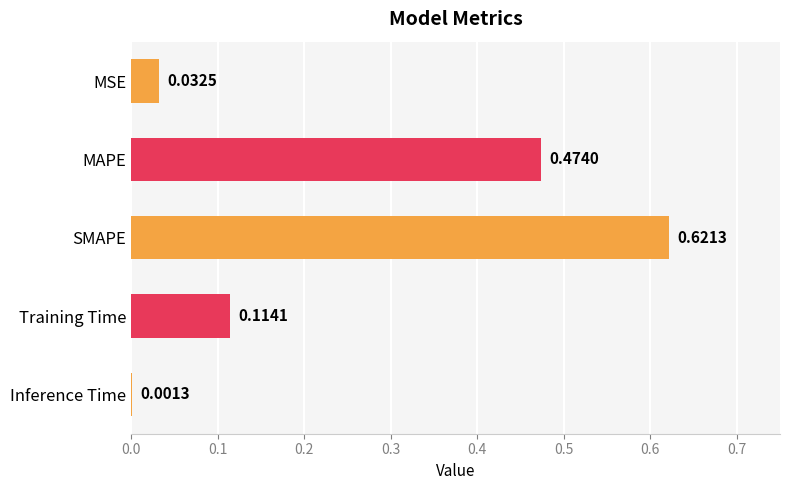

Which label corresponds to the largest value in the chart?

SMAPE